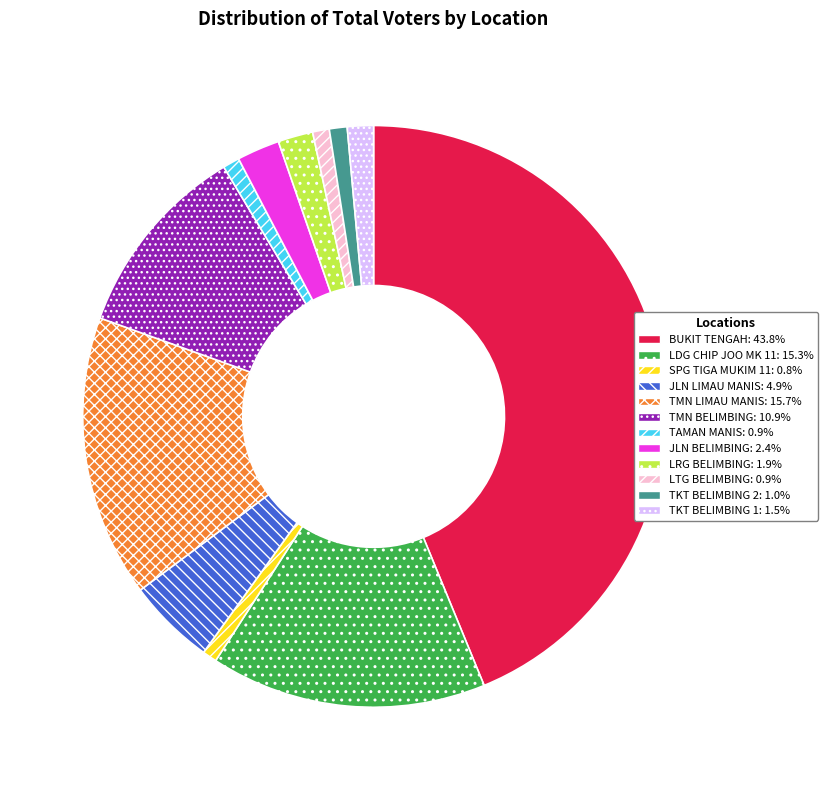

Is it true that LRG BELIMBING is 2% of the pie?

True